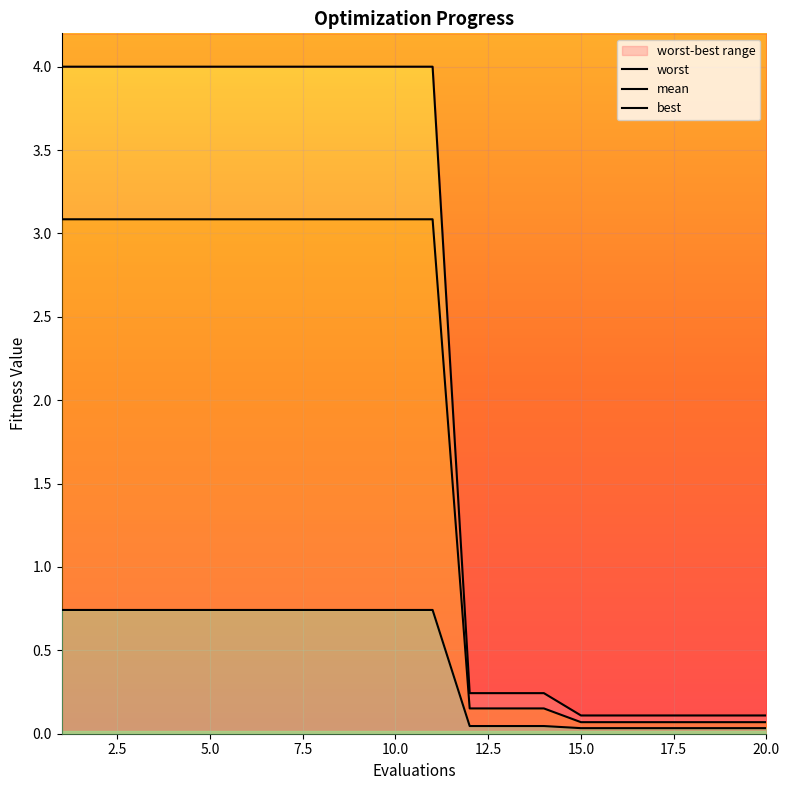

What is the sum of all best values?

8.5